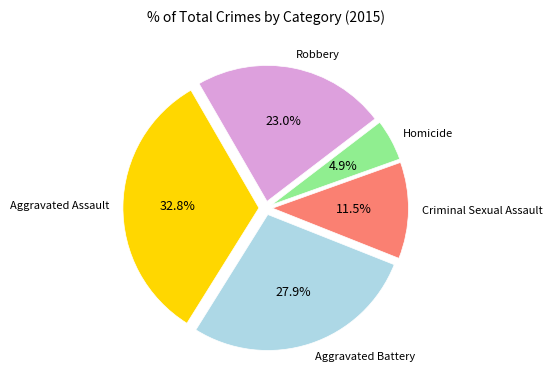

To the nearest percent, what portion does Aggravated Assault represent?

33%